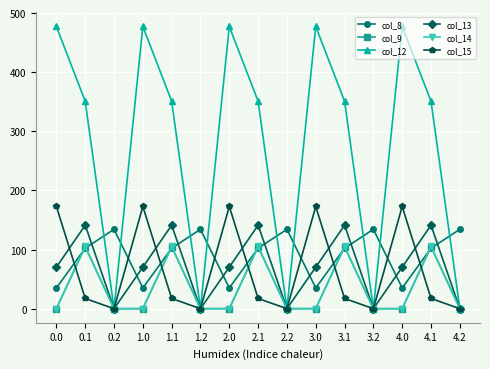

True or false: col_9 has a value of 0.0 at 0.2.

True